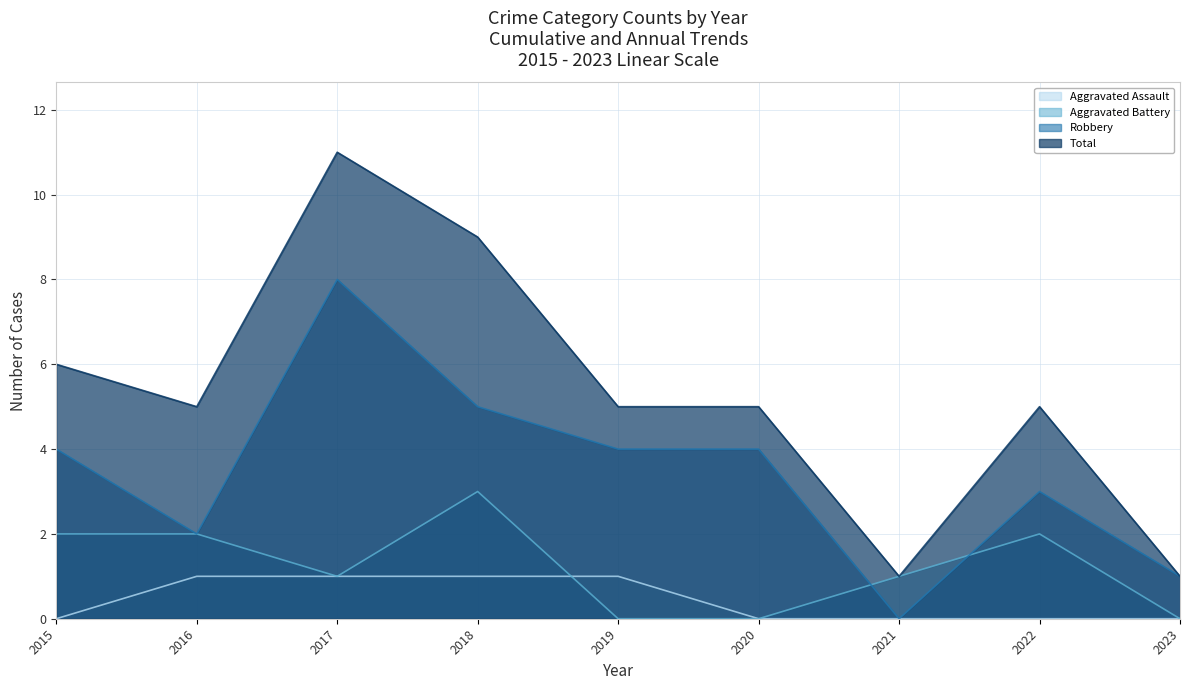

How many data points in Total are less than 5?

2